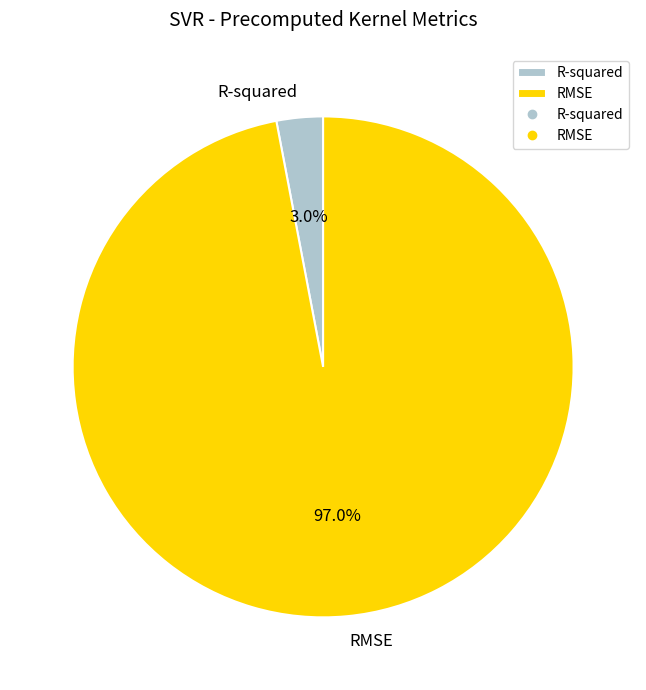

To the nearest percent, what percentage of the pie is RMSE?

97%